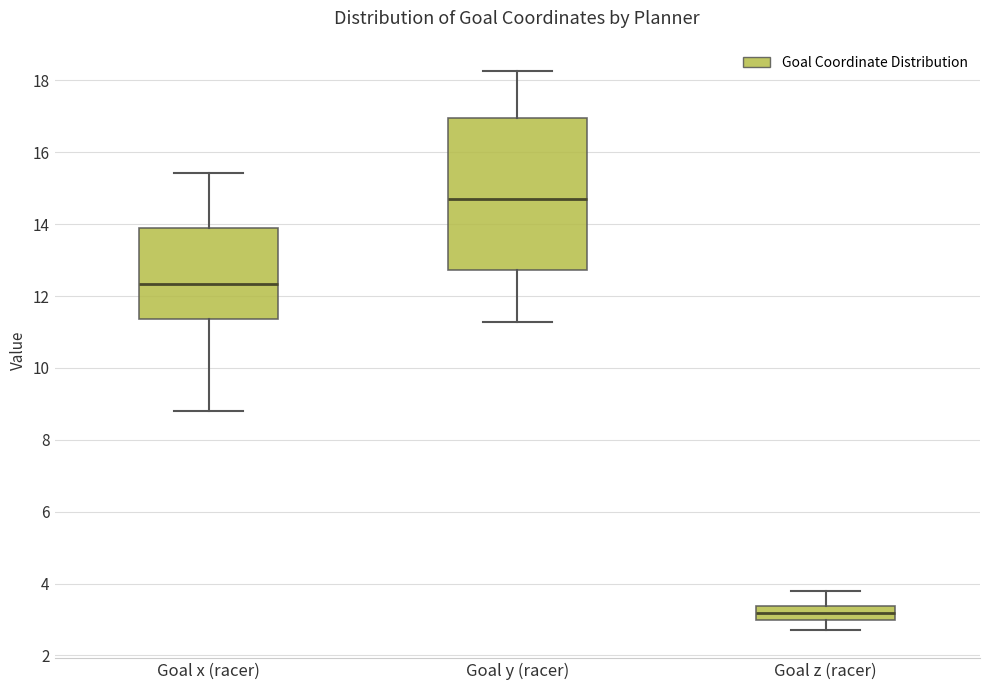

Reading left to right, transcribe this box plot: for each box, give where its median line is, the range the box spans, and where its two whiskers end, as read against the y-axis. The values are not printed on the chart, so give them approximately, as read against the axis.

Goal x (racer): median 12.4, box 11.4 to 13.8, whiskers 8.8 to 15.4
Goal y (racer): median 14.8, box 12.8 to 17.0, whiskers 11.2 to 18.2
Goal z (racer): median 3.2, box 3.0 to 3.4, whiskers 2.8 to 3.8